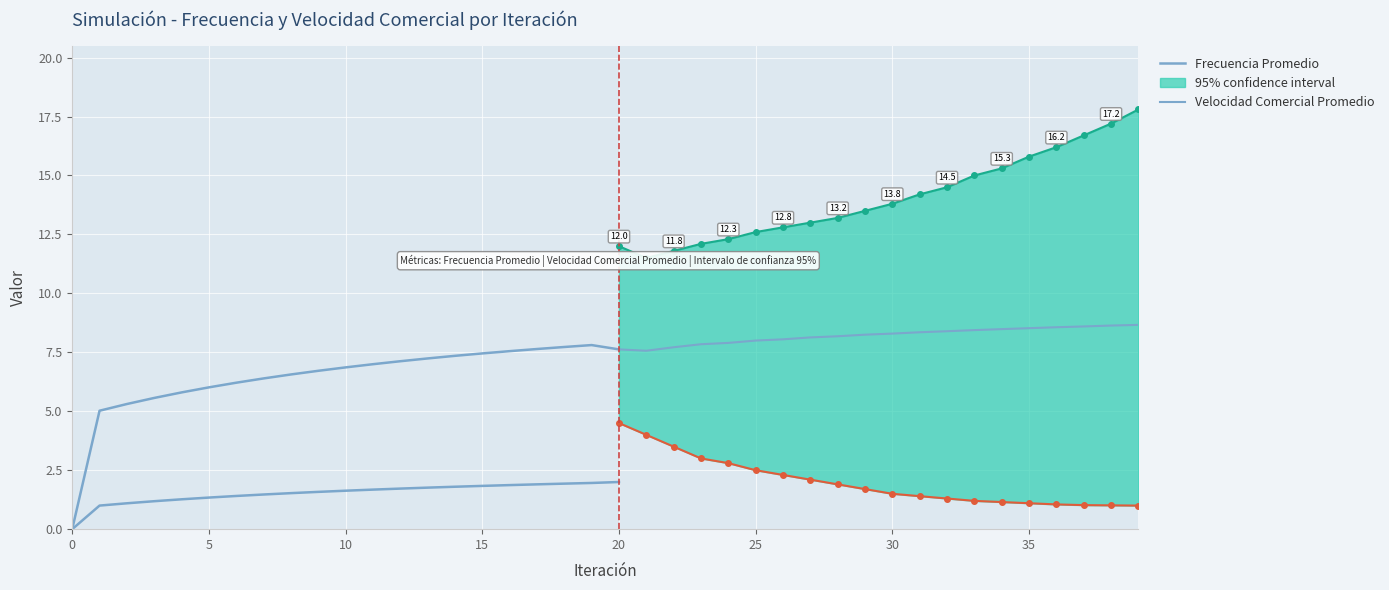

True or false: upper_bound and Frecuencia Promedio intersect in this chart.

False